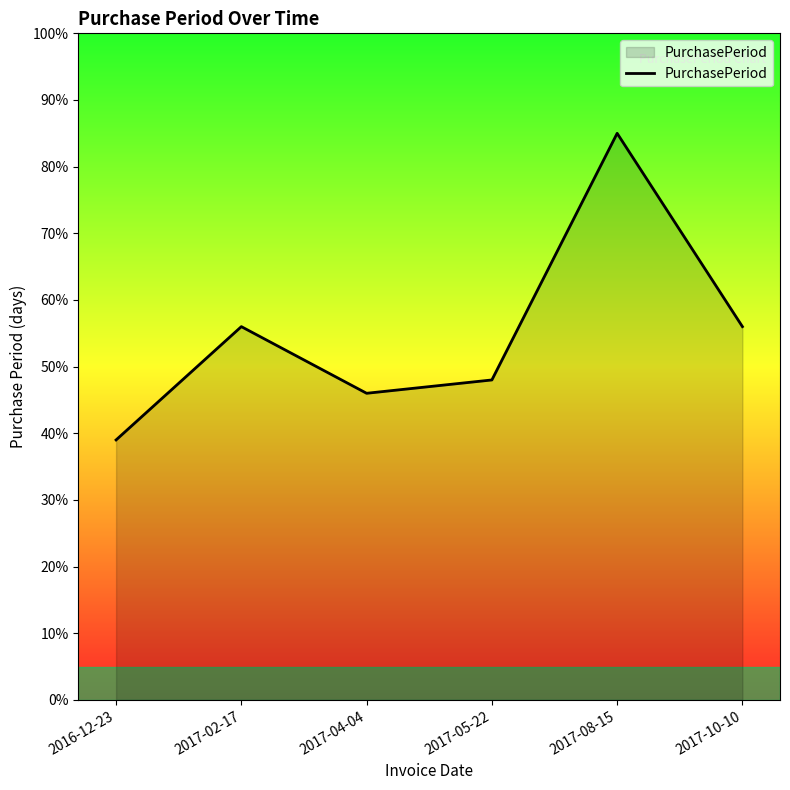

Which label corresponds to the largest value in the chart?

2017-08-15